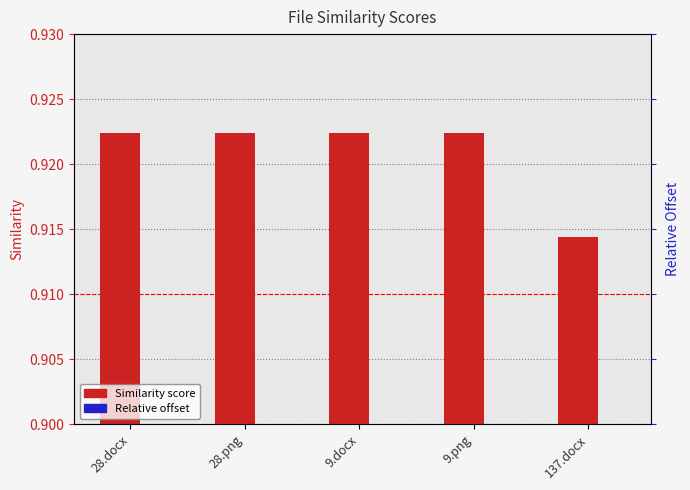

Is the value of Similarity at 137.docx greater than the value of Relative Offset at 28.docx?

Yes